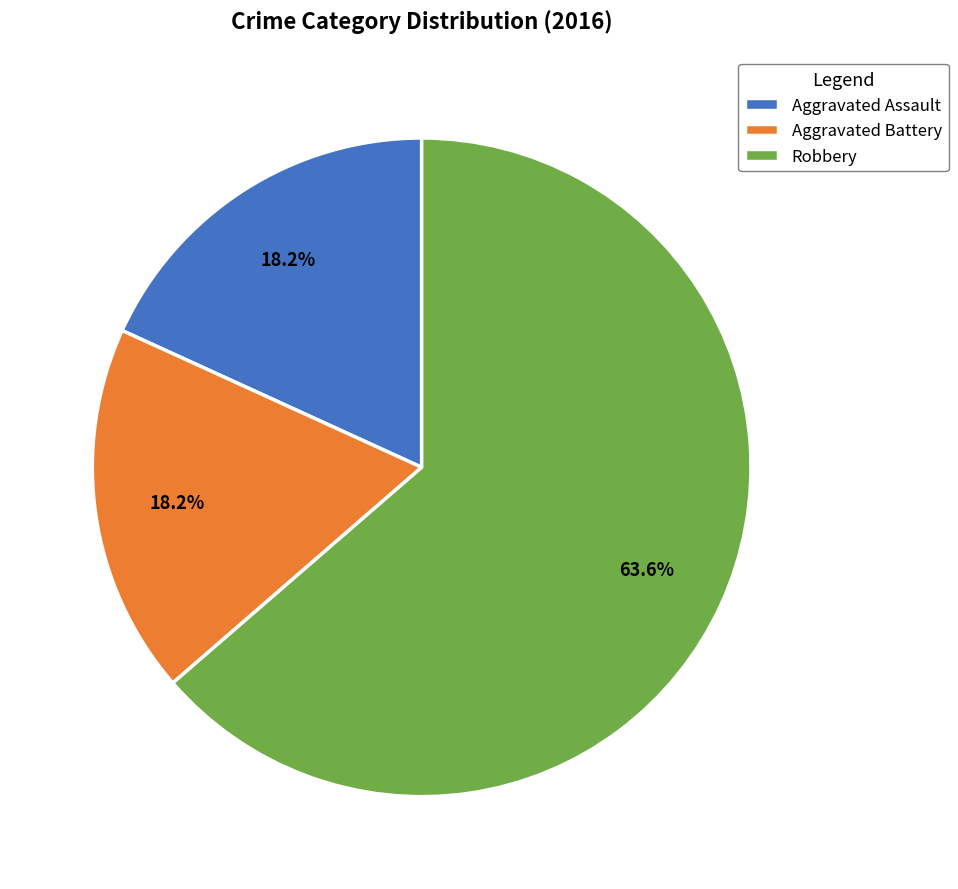

What is the largest slice in the pie chart?

Robbery